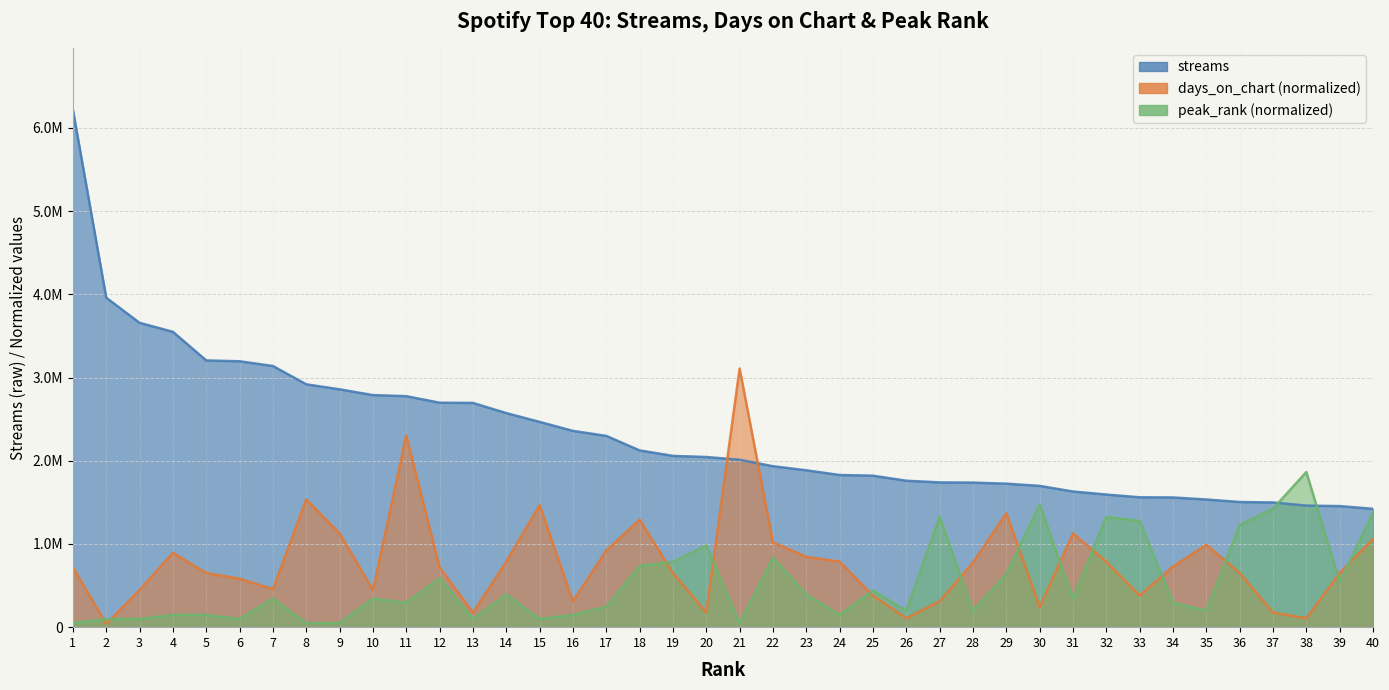

Which series has the widest spread of values?

streams